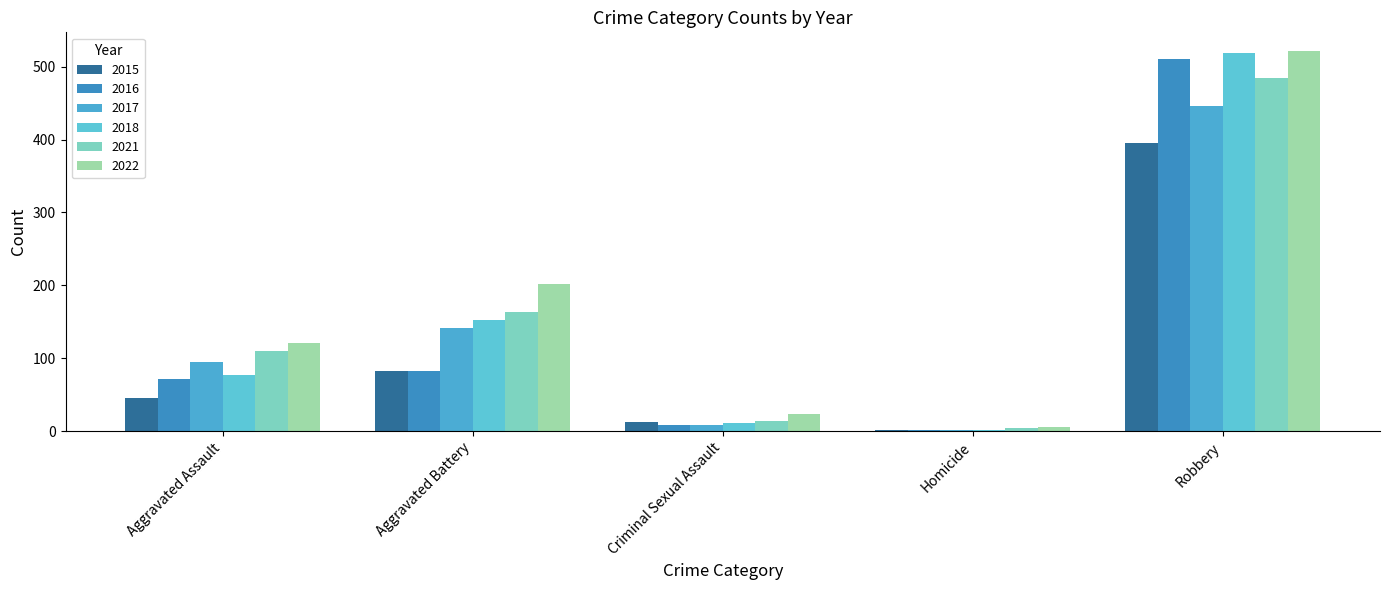

Which category has the lowest value in the 2021 series?

Homicide